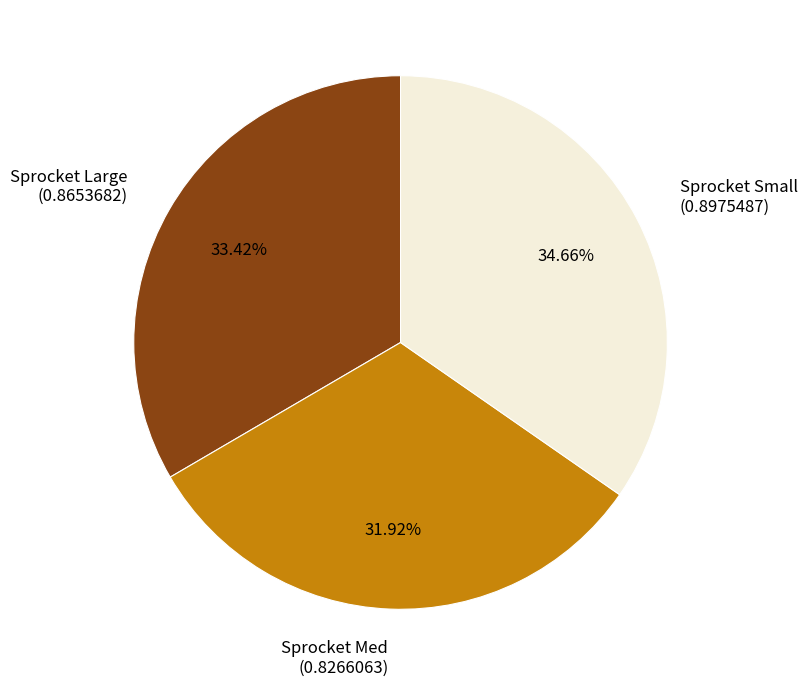

Combined, do Sprocket Med and Sprocket Small account for over 50%?

Yes